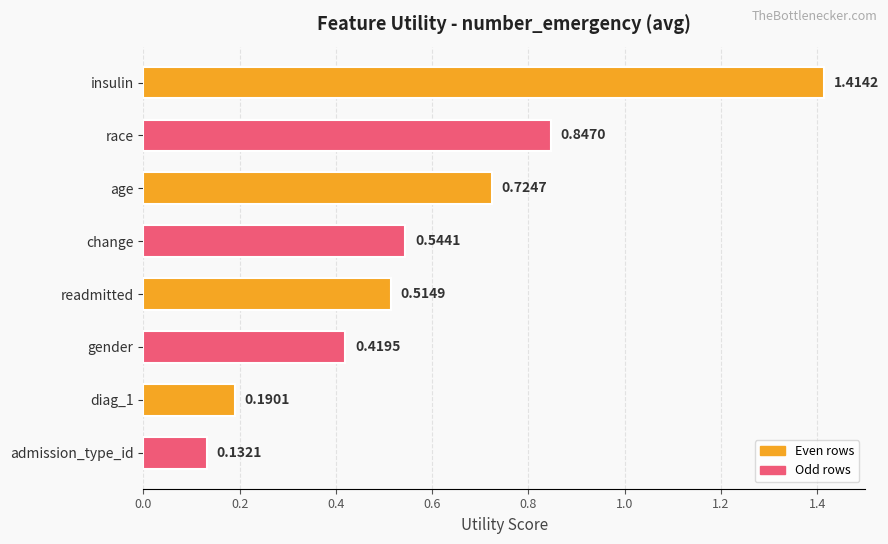

Between insulin and age, which is larger?

insulin